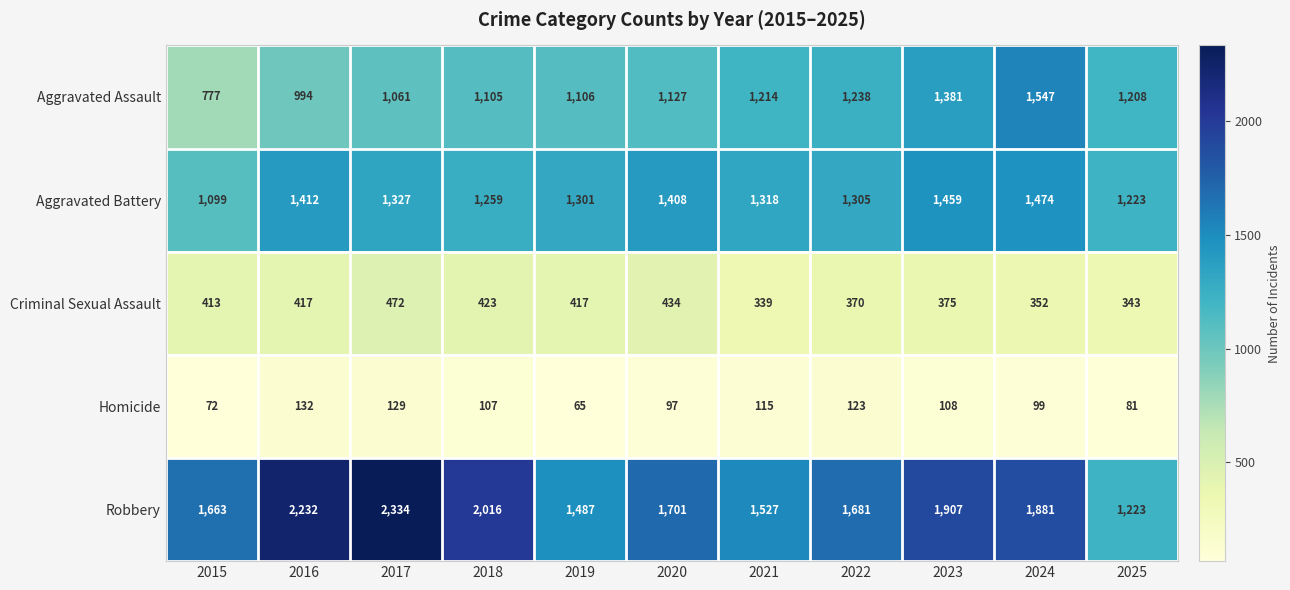

Which series changed the most between 2015 and 2021?

Aggravated Assault